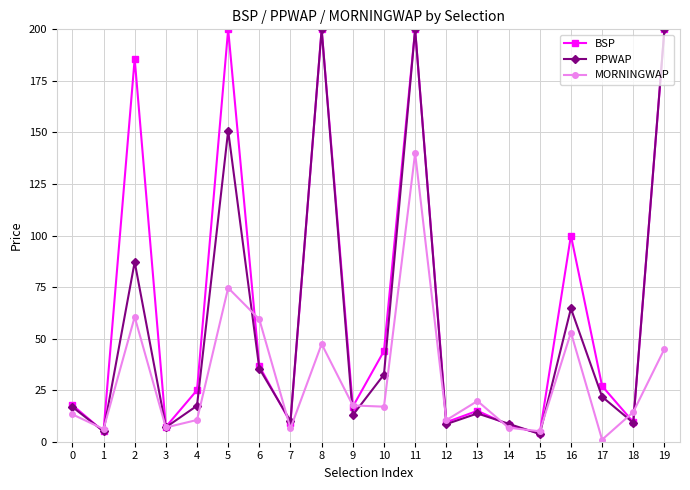

Is this an area chart (filled region under the line)?

No